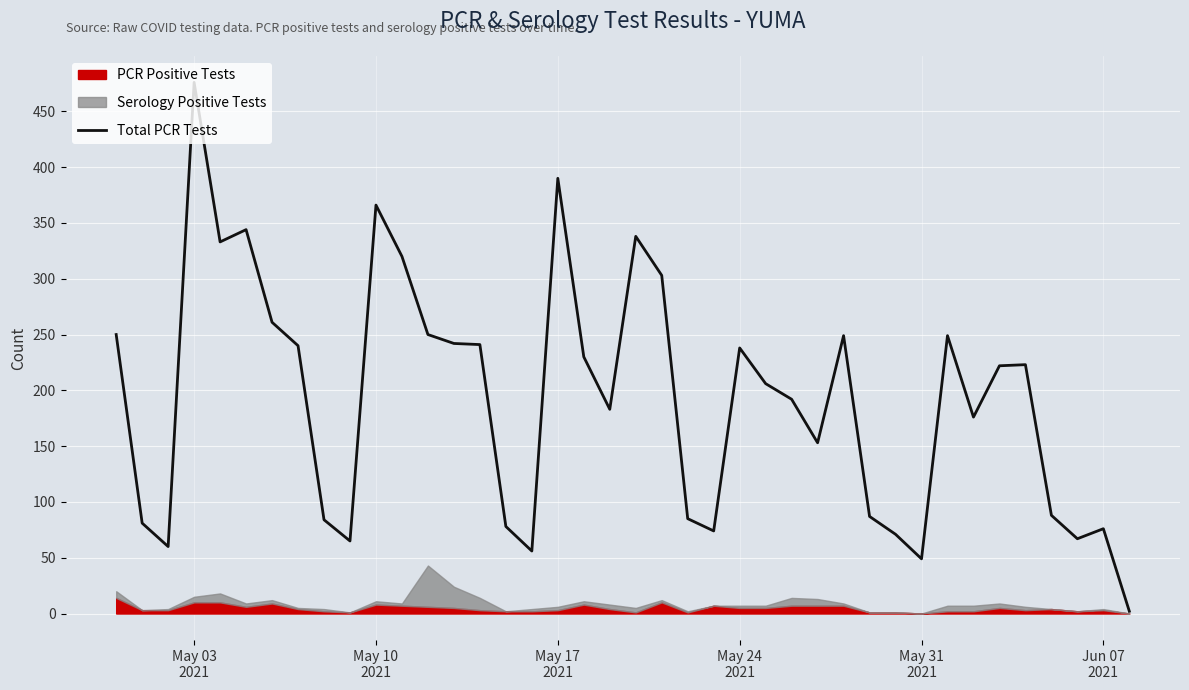

Reading left to right, list all the values displayed in this chart.

250	81	60	476	333	344	261	240	84	65	366	320	250	242	241	78	56	390	230	183	338	303	85	74	238	206	192	153	249	87	71	49	249	176	222	223	88	67	76	2